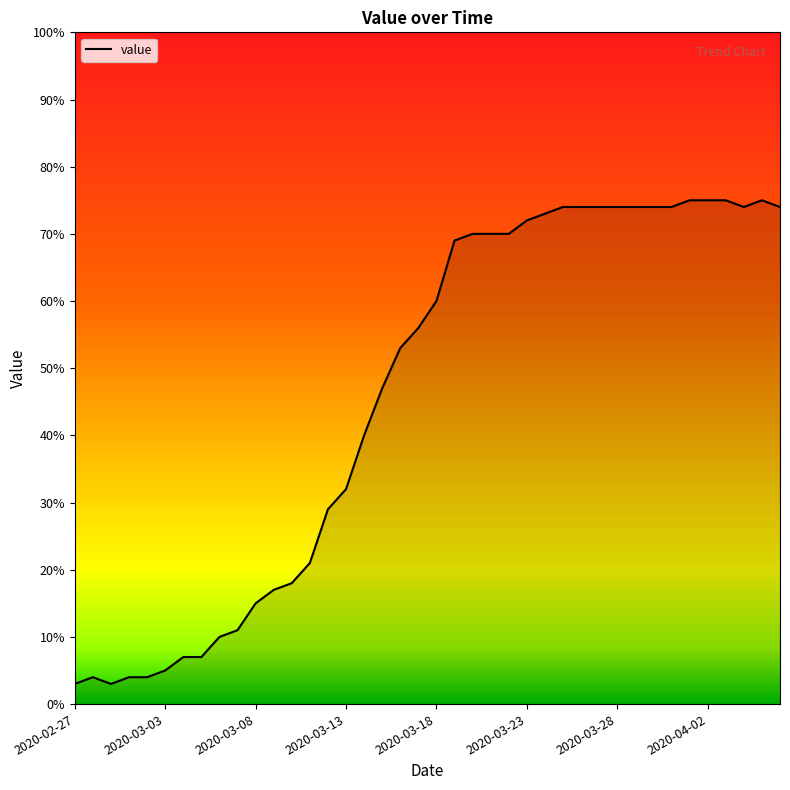

True or false: there are more than 0 points higher than both neighbors.

True